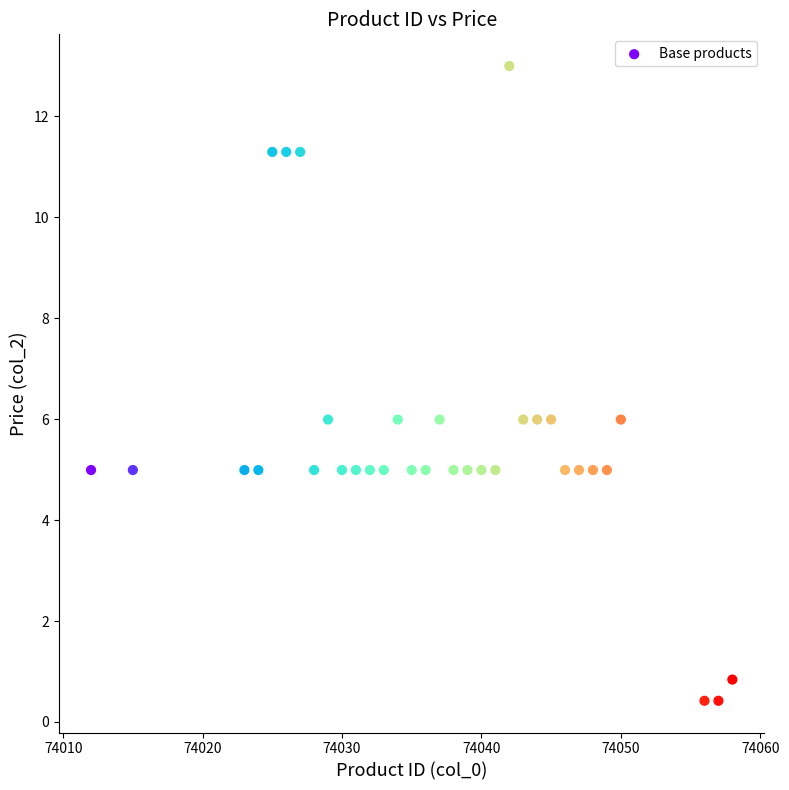

What is the range of Y values (max minus min)?

12.6